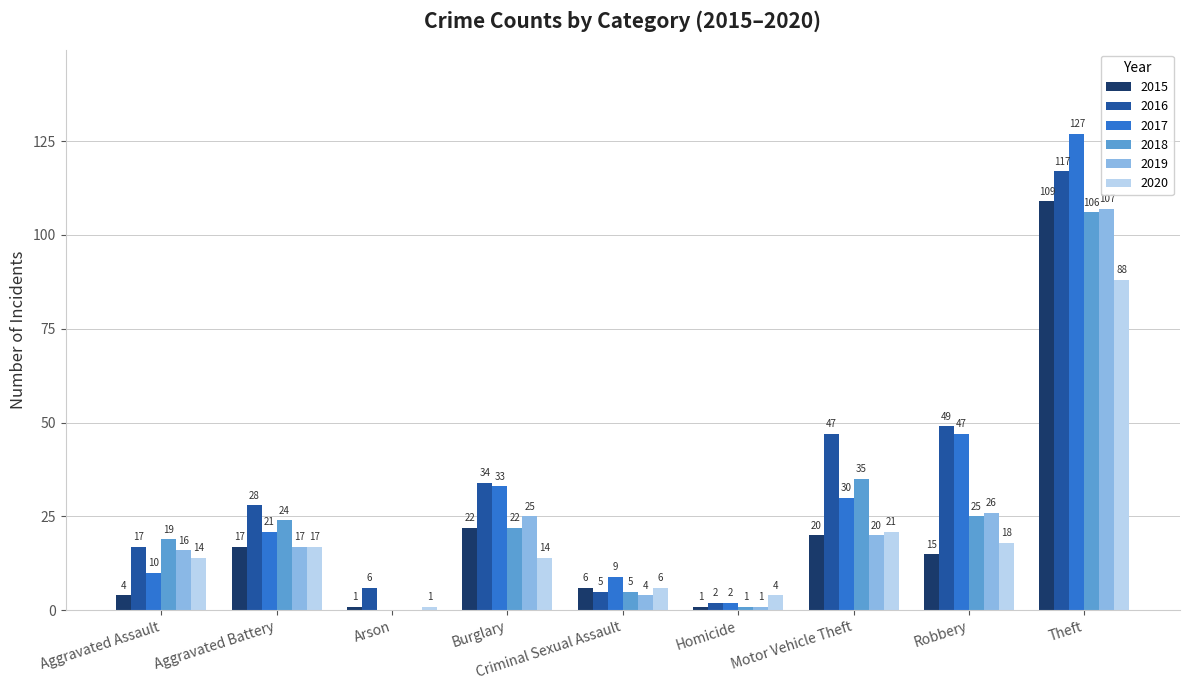

Reading left to right, extract all data points from this chart.

2015: Aggravated Assault=4	Aggravated Battery=17	Arson=1	Burglary=22	Criminal Sexual Assault=6	Homicide=1	Motor Vehicle Theft=20	Robbery=15	Theft=109
2016: Aggravated Assault=17	Aggravated Battery=28	Arson=6	Burglary=34	Criminal Sexual Assault=5	Homicide=2	Motor Vehicle Theft=47	Robbery=49	Theft=117
2017: Aggravated Assault=10	Aggravated Battery=21	Arson=0	Burglary=33	Criminal Sexual Assault=9	Homicide=2	Motor Vehicle Theft=30	Robbery=47	Theft=127
2018: Aggravated Assault=19	Aggravated Battery=24	Arson=0	Burglary=22	Criminal Sexual Assault=5	Homicide=1	Motor Vehicle Theft=35	Robbery=25	Theft=106
2019: Aggravated Assault=16	Aggravated Battery=17	Arson=0	Burglary=25	Criminal Sexual Assault=4	Homicide=1	Motor Vehicle Theft=20	Robbery=26	Theft=107
2020: Aggravated Assault=14	Aggravated Battery=17	Arson=1	Burglary=14	Criminal Sexual Assault=6	Homicide=4	Motor Vehicle Theft=21	Robbery=18	Theft=88